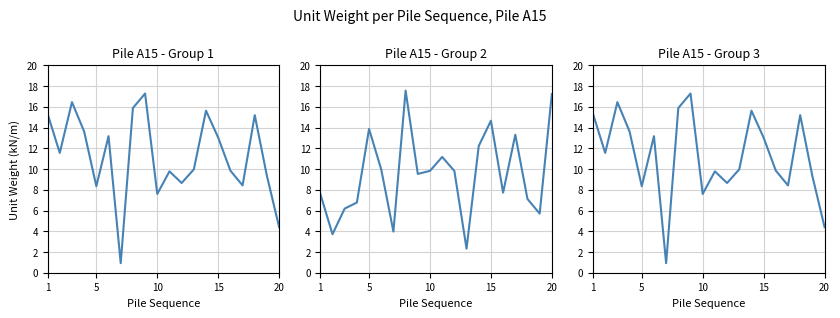

Reading right to left, transcribe all the data shown in this chart.

A15: 4.4	9.3	15.2	8.4	9.8	13.0	15.6	10.0	8.7	9.8	7.6	17.3	15.9	0.9	13.2	8.3	13.6	16.5	11.6	15.3
A16: 17.2	5.7	7.1	13.3	7.7	14.7	12.2	2.3	9.8	11.2	9.8	9.5	17.6	4.0	10.0	13.9	6.8	6.2	3.7	7.6
A17: 4.4	9.3	15.2	8.4	9.8	13.0	15.6	10.0	8.7	9.8	7.6	17.3	15.9	0.9	13.2	8.3	13.6	16.5	11.6	15.3